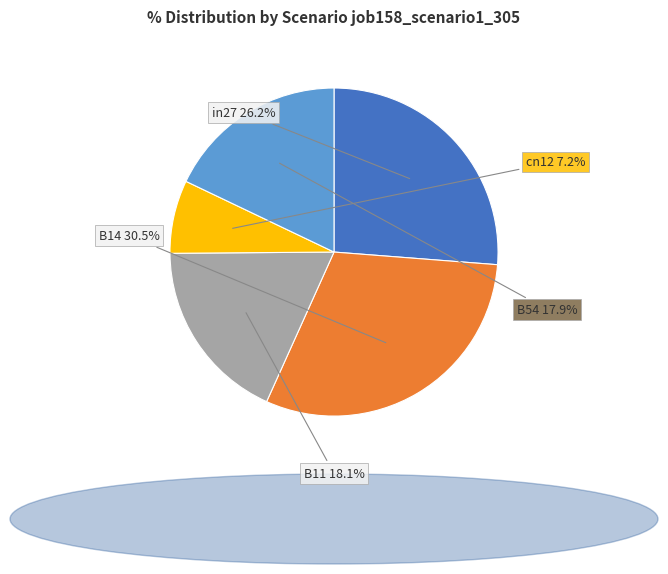

Is there a majority slice in this chart?

No